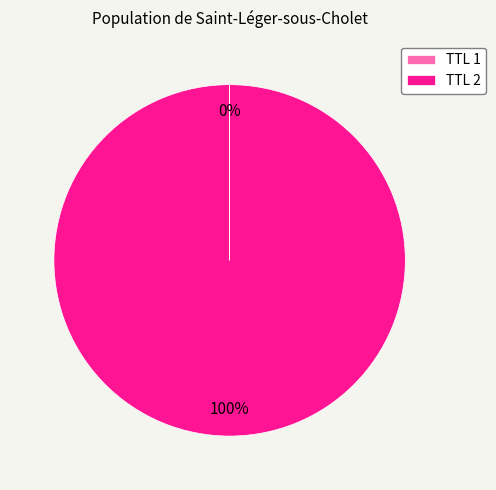

Which slice represents more than half of the pie?

TTL 2